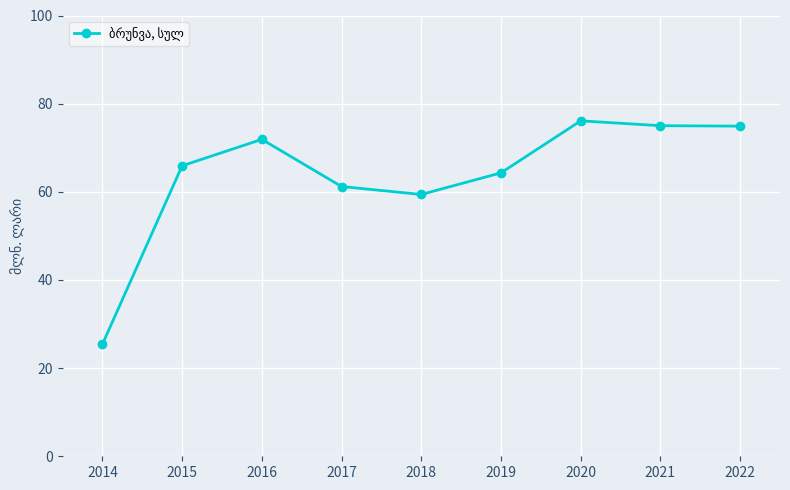

How many data points are less than 65?

4